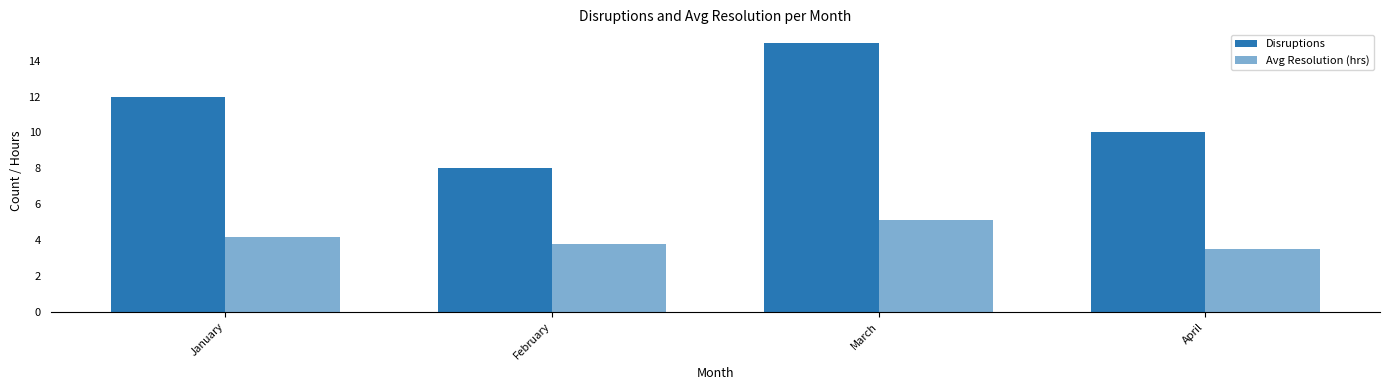

Count the number of categories in the chart.

4